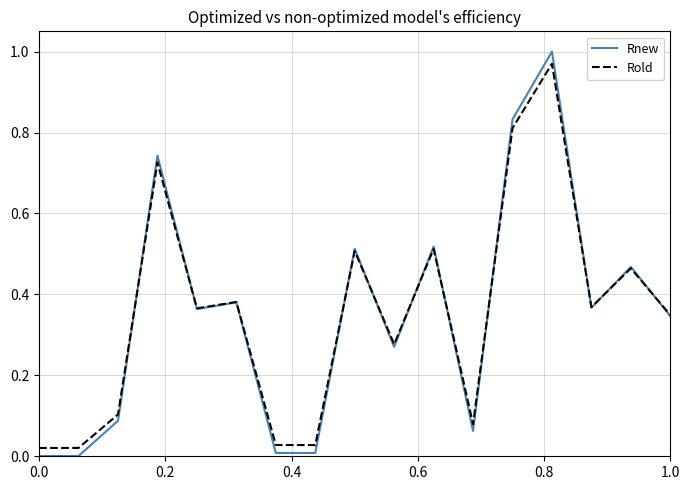

Which series has the widest spread of values?

Rnew